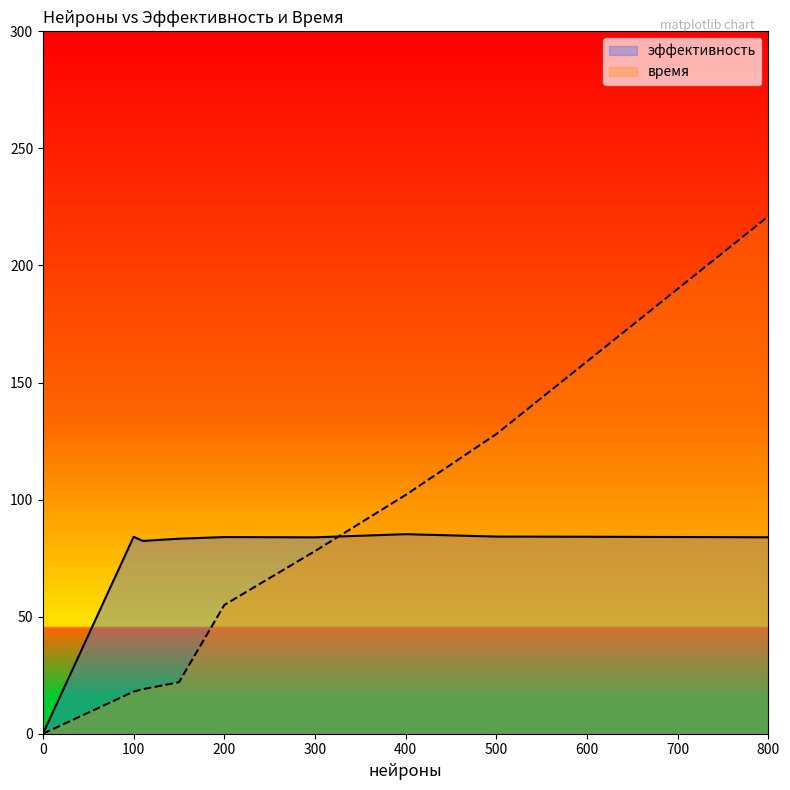

At how many categories does at least one series exceed 150?

2